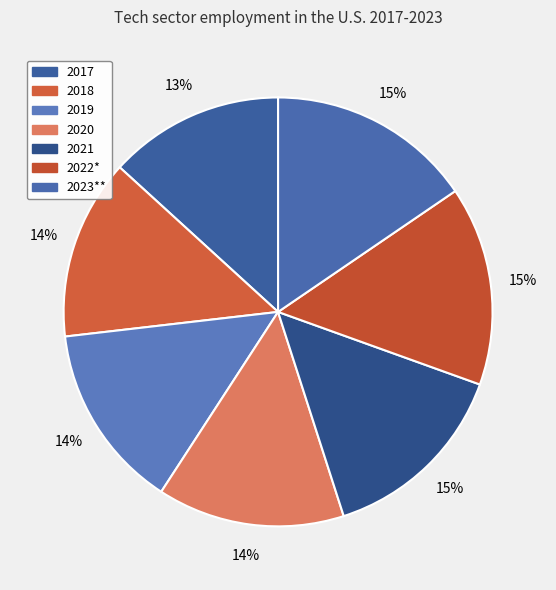

The 2019 slice represents 14% of the pie. True or false?

True